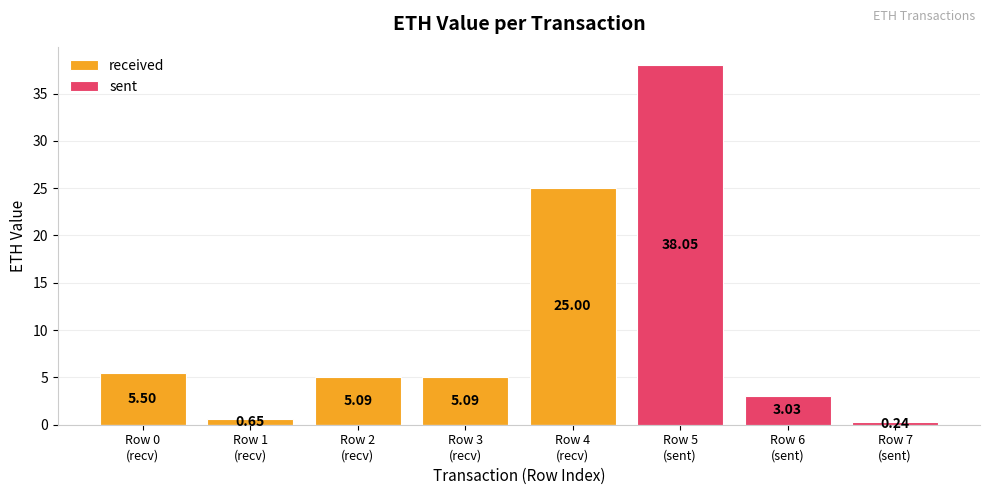

At which category does the chart reach its peak across all series?

Row 5
(sent)